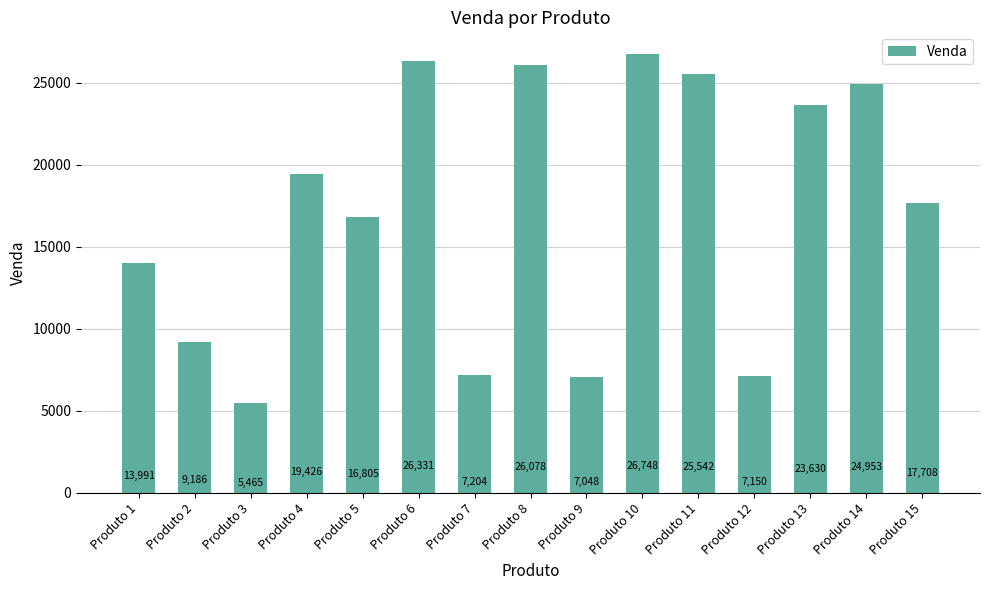

Approximately how many times larger is the value at Produto 2 compared to Produto 11?

0.4